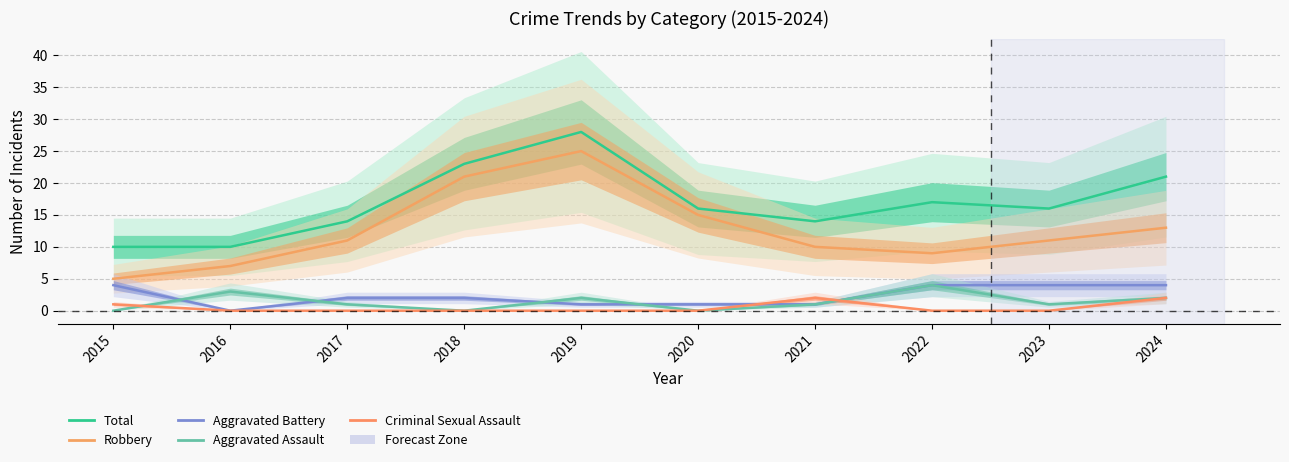

Is the value of Robbery at 2022 greater than the value of Criminal Sexual Assault at 2024?

Yes